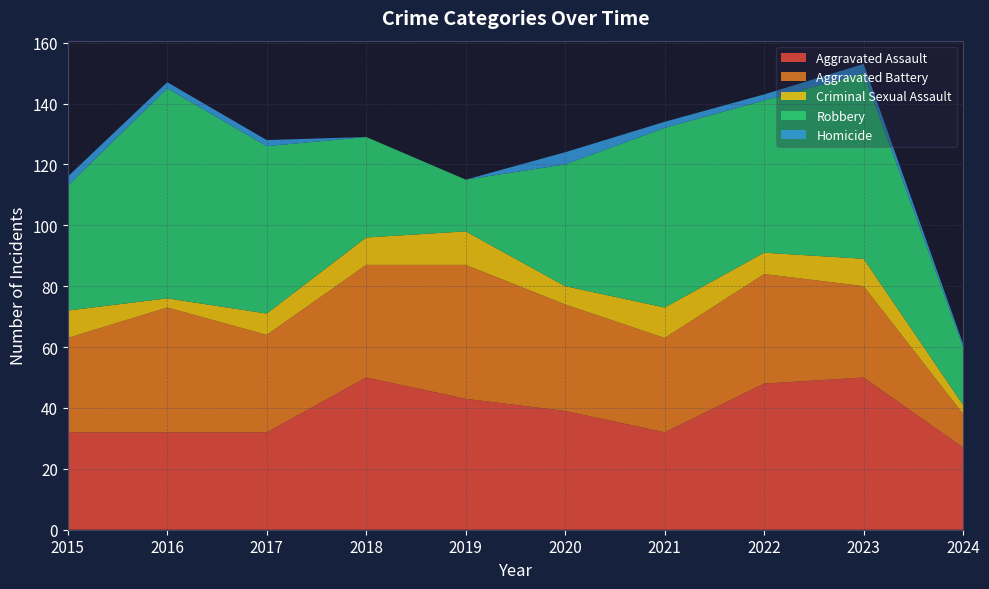

Reading right to left, what are all the values shown in this chart?

Aggravated Assault: 2024=27	2023=50	2022=48	2021=32	2020=39	2019=43	2018=50	2017=32	2016=32	2015=32
Aggravated Battery: 2024=11	2023=30	2022=36	2021=31	2020=35	2019=44	2018=37	2017=32	2016=41	2015=31
Criminal Sexual Assault: 2024=3	2023=9	2022=7	2021=10	2020=6	2019=11	2018=9	2017=7	2016=3	2015=9
Robbery: 2024=19	2023=61	2022=50	2021=59	2020=40	2019=17	2018=33	2017=55	2016=69	2015=41
Homicide: 2024=1	2023=3	2022=2	2021=2	2020=4	2019=0	2018=0	2017=2	2016=2	2015=3